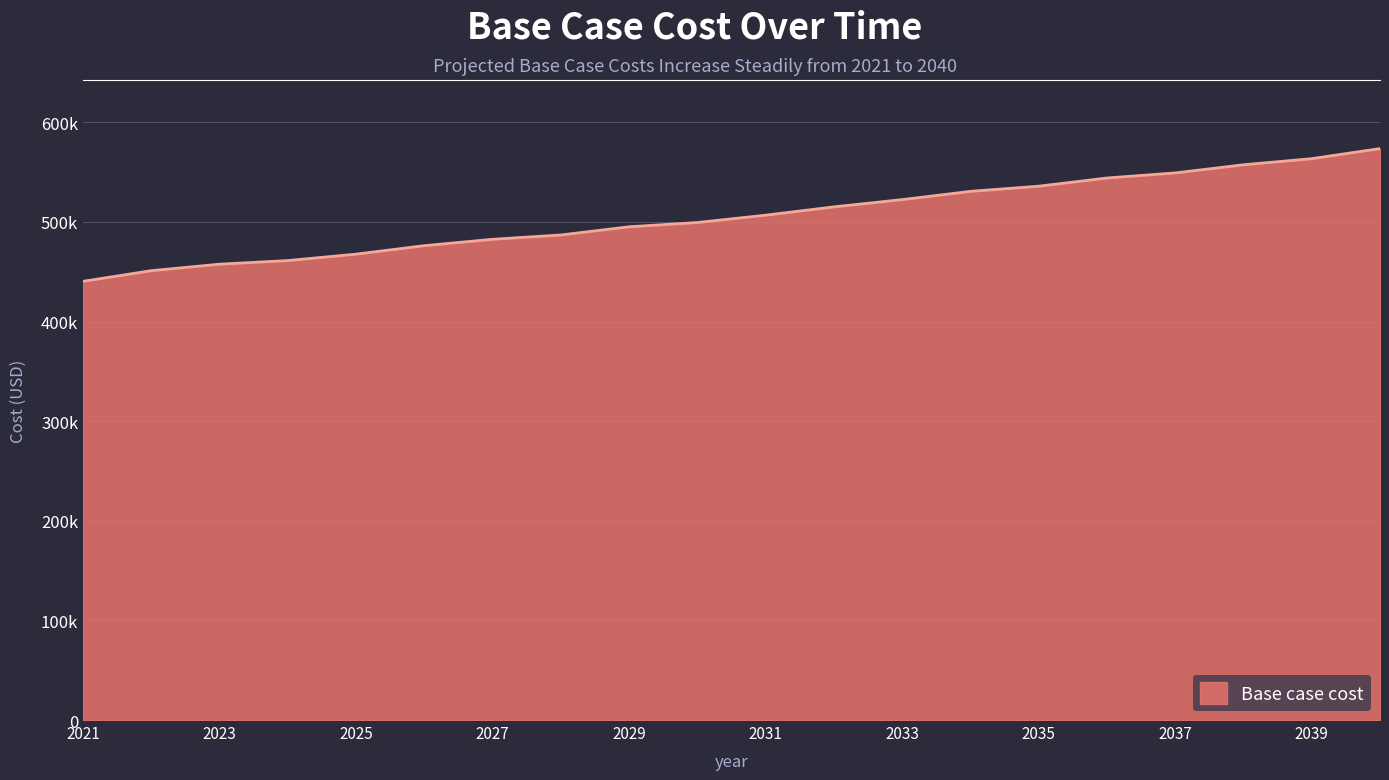

Does the chart have visible grid lines?

Yes